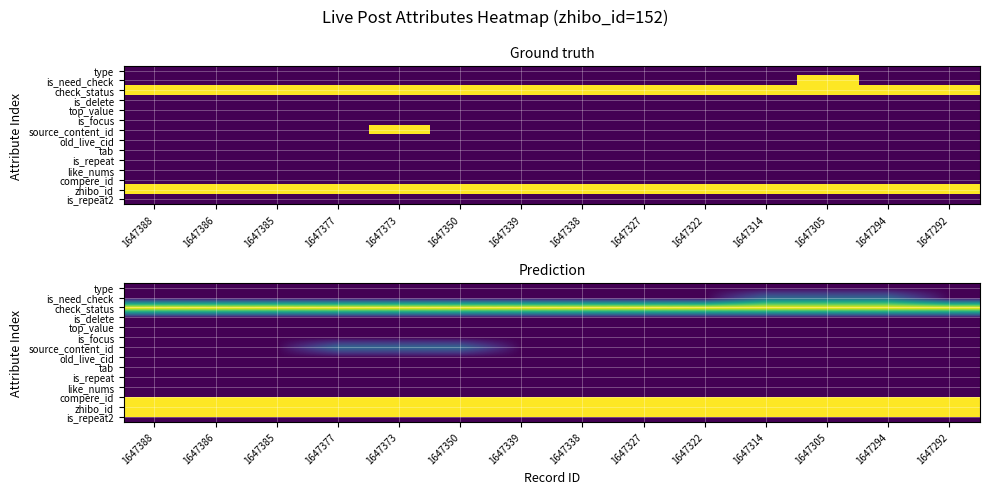

Which series has the largest total across all categories?

zhibo_id